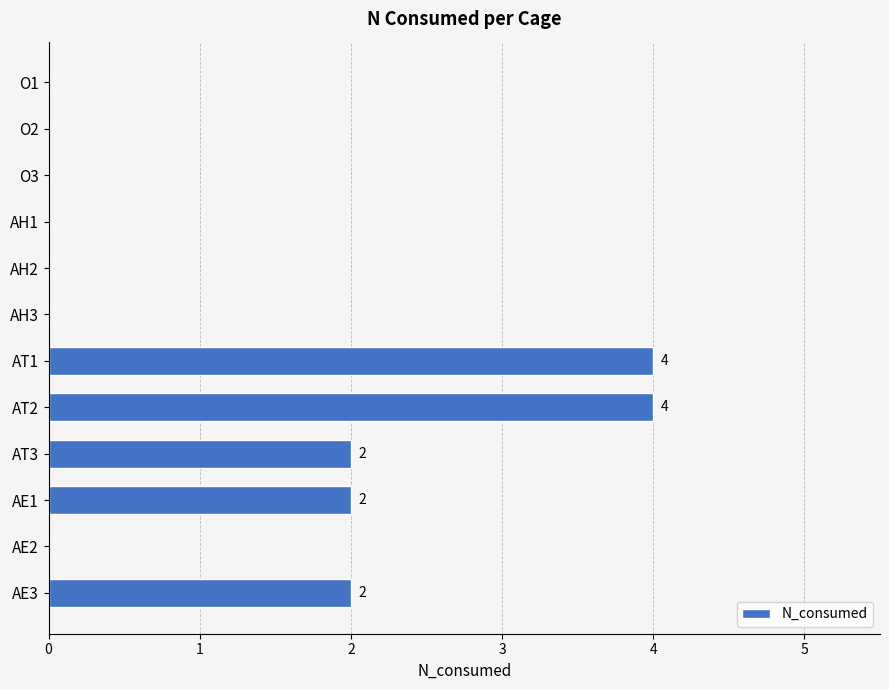

Between AH3 and AT3, which is larger?

AT3